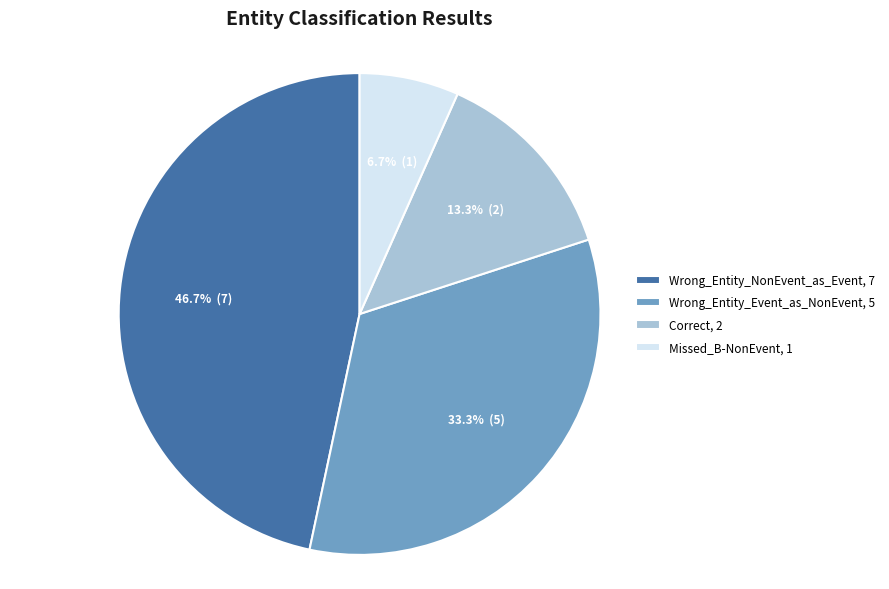

Between Missed_B-NonEvent, 1 and Correct, 2, which is larger?

Correct, 2